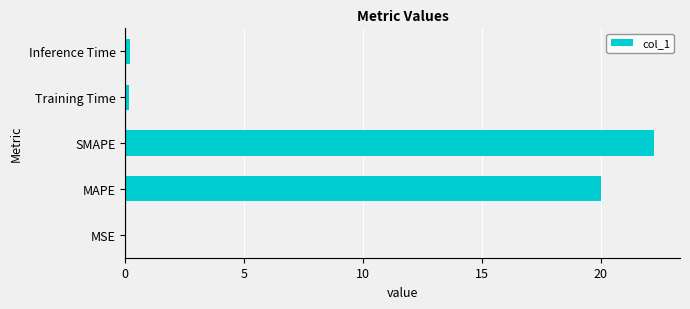

Where is the data nearest to the value 11?

MAPE